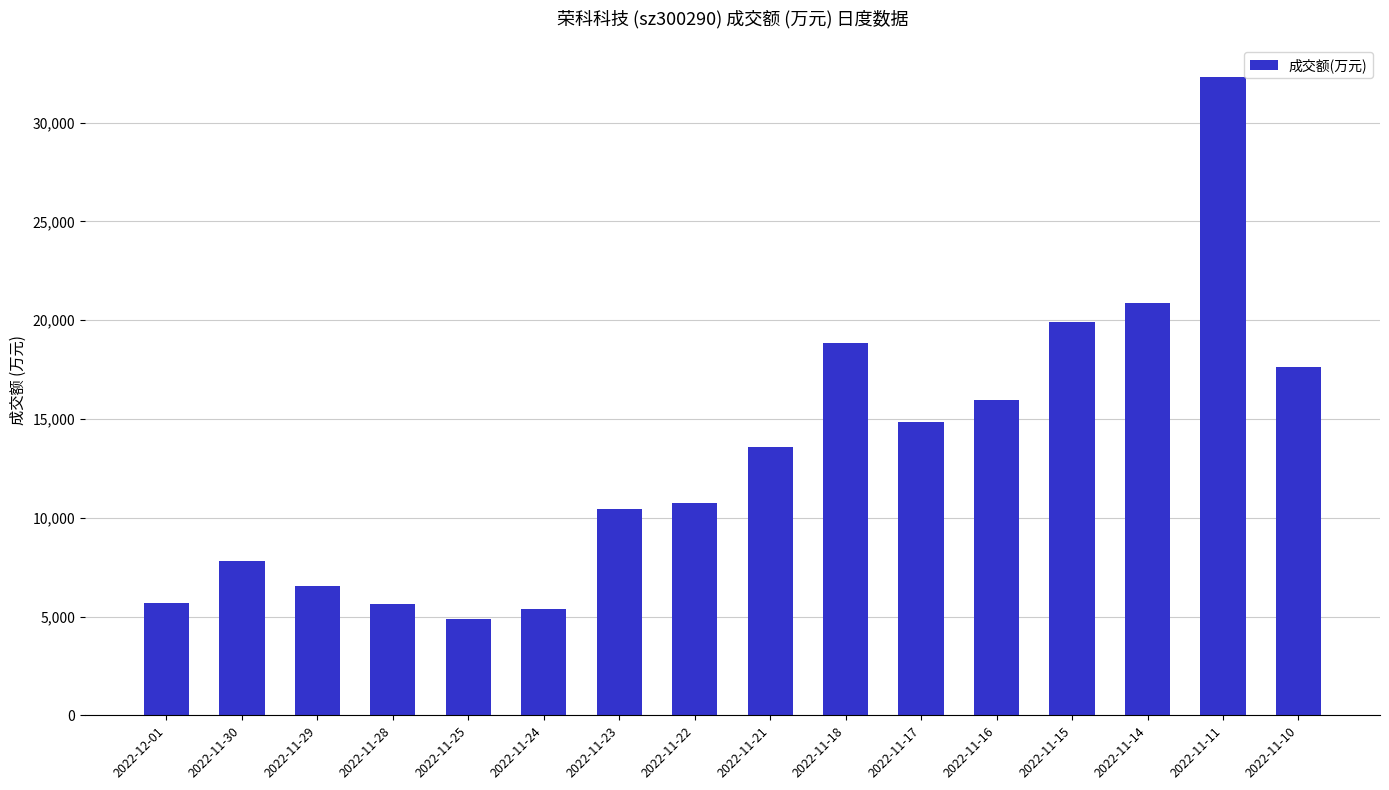

What is the average value?

13194